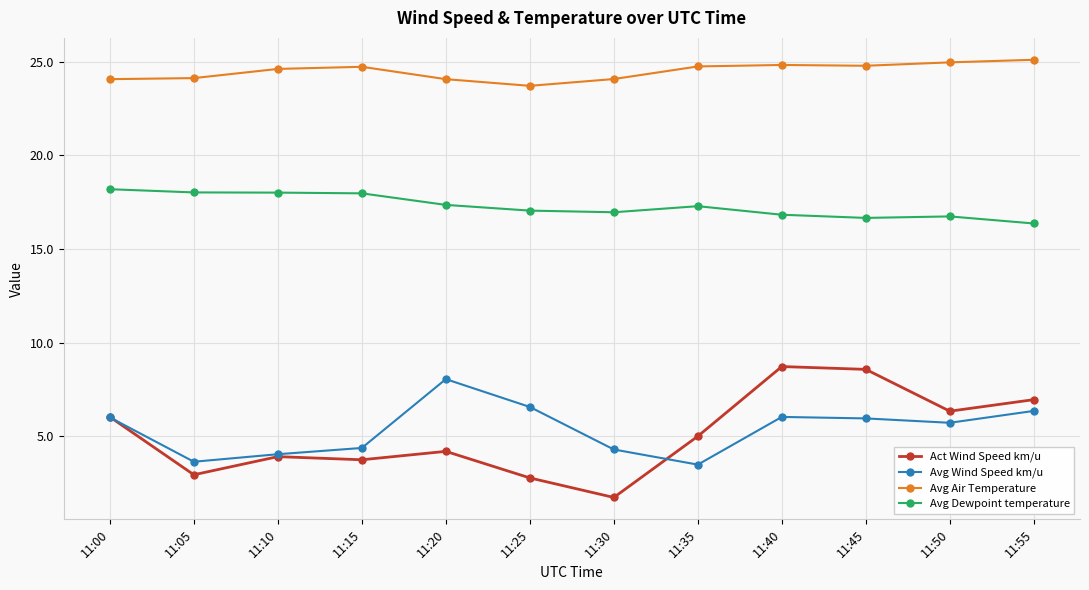

Which category has the highest value in the Avg Wind Speed km/u series?

11:20